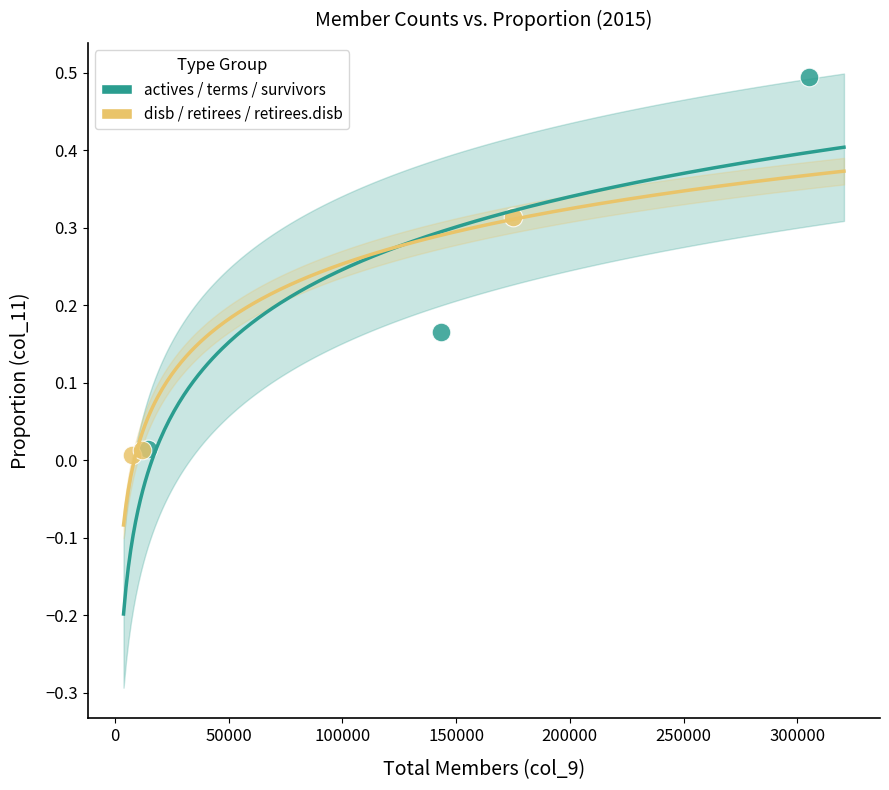

Which series has the widest spread of Y values?

actives / terms / survivors